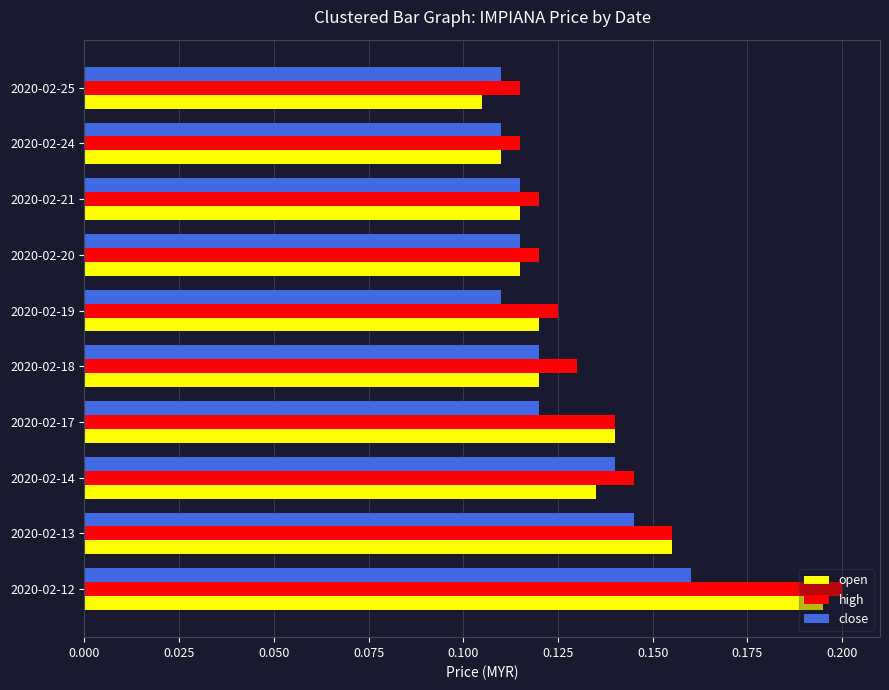

What is the total value across all series at 2020-02-14?

0.4